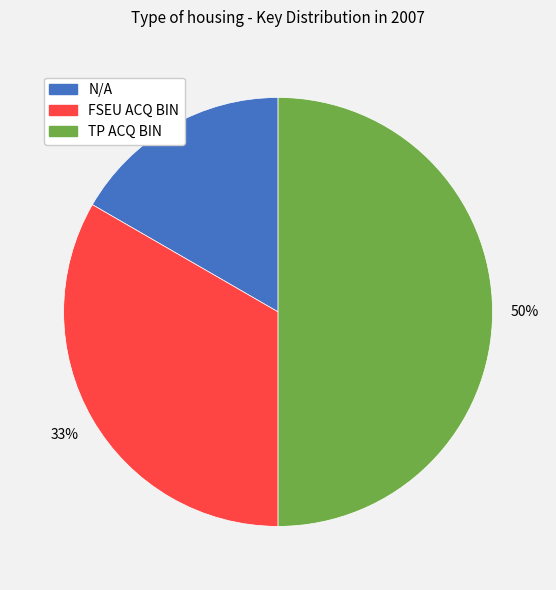

What is the smallest slice in the pie chart?

N/A